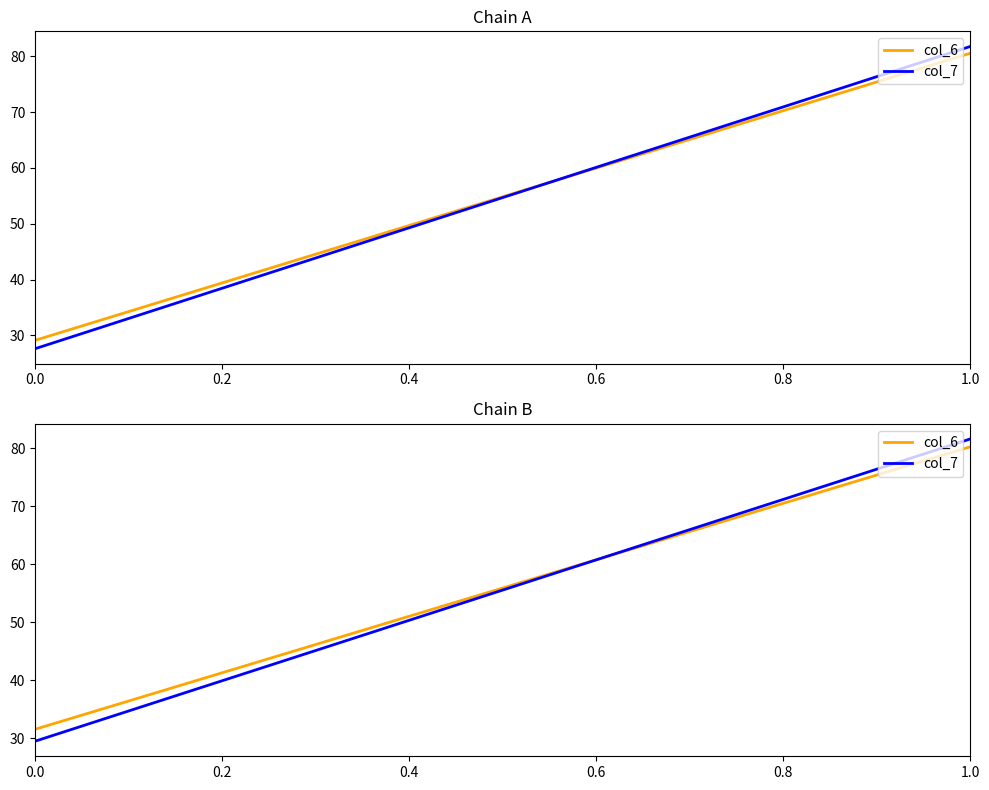

What is the value of the col_7 point at the 2nd from the left?

81.6